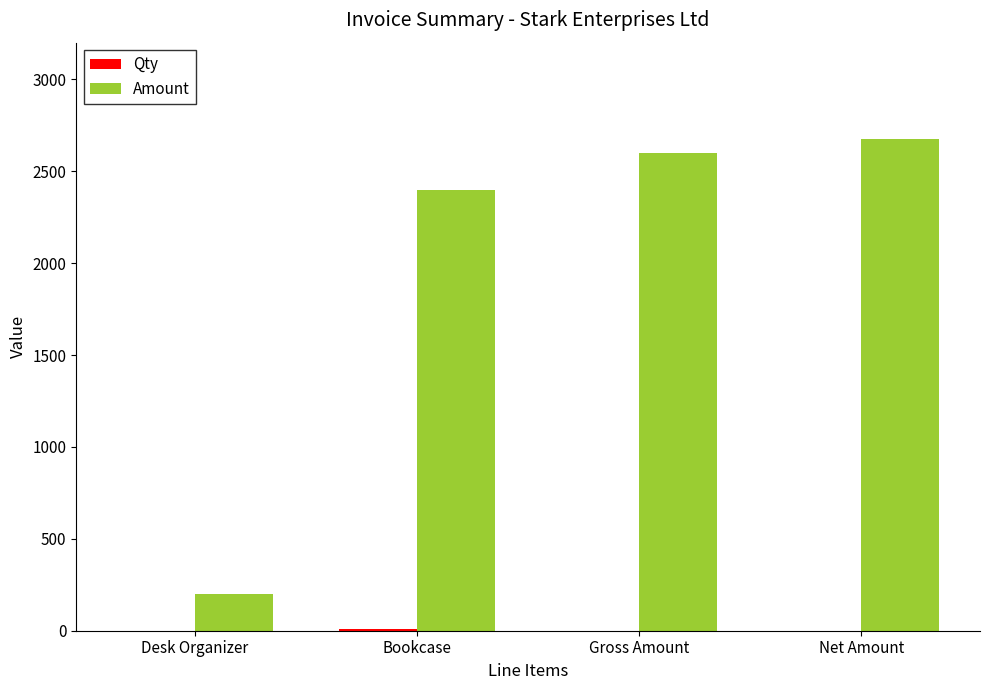

Where is Amount nearest to the value 1437?

Bookcase